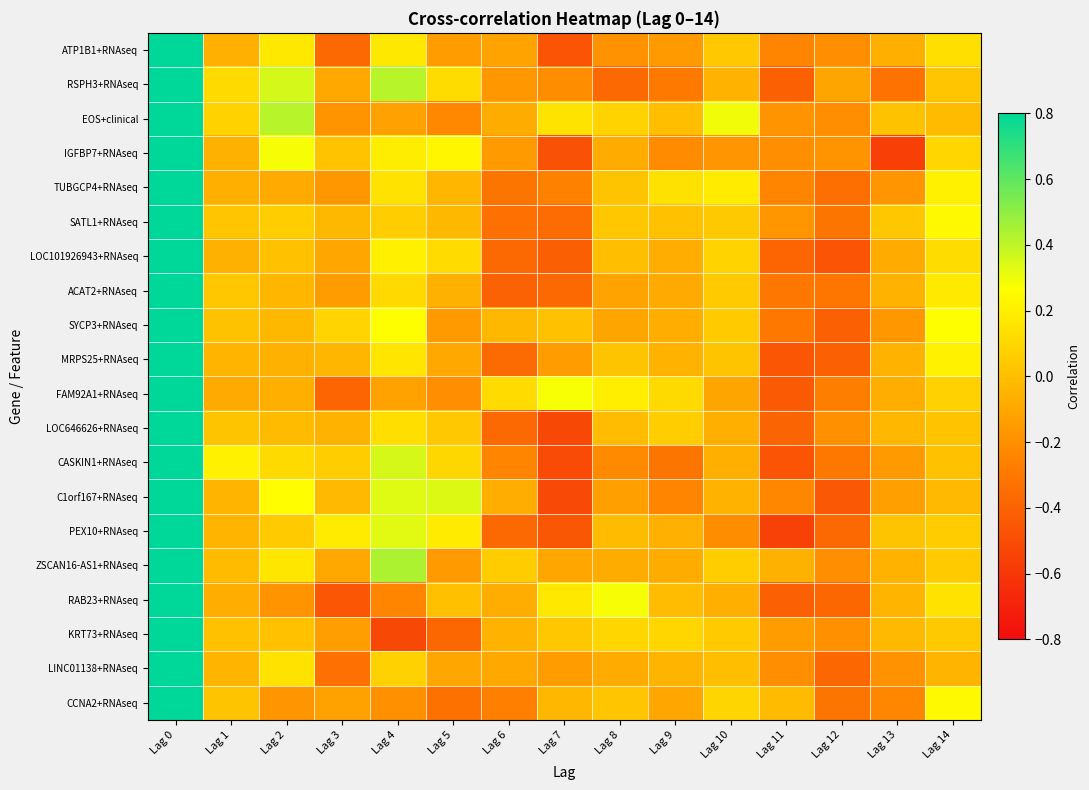

How many distinct data groups are displayed?

20